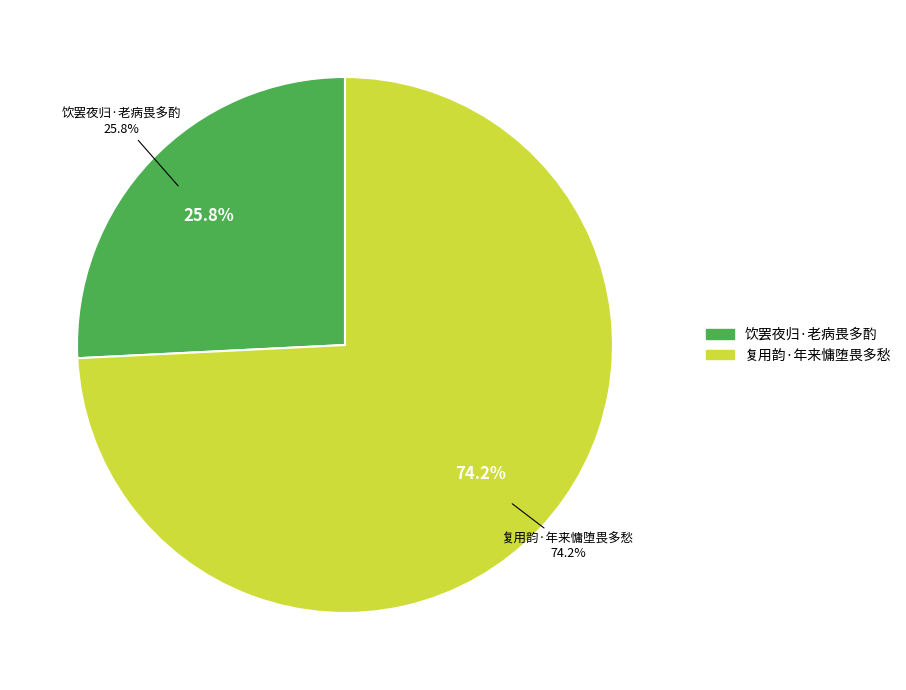

Which slice is the smallest?

饮罢夜归·老病畏多酌